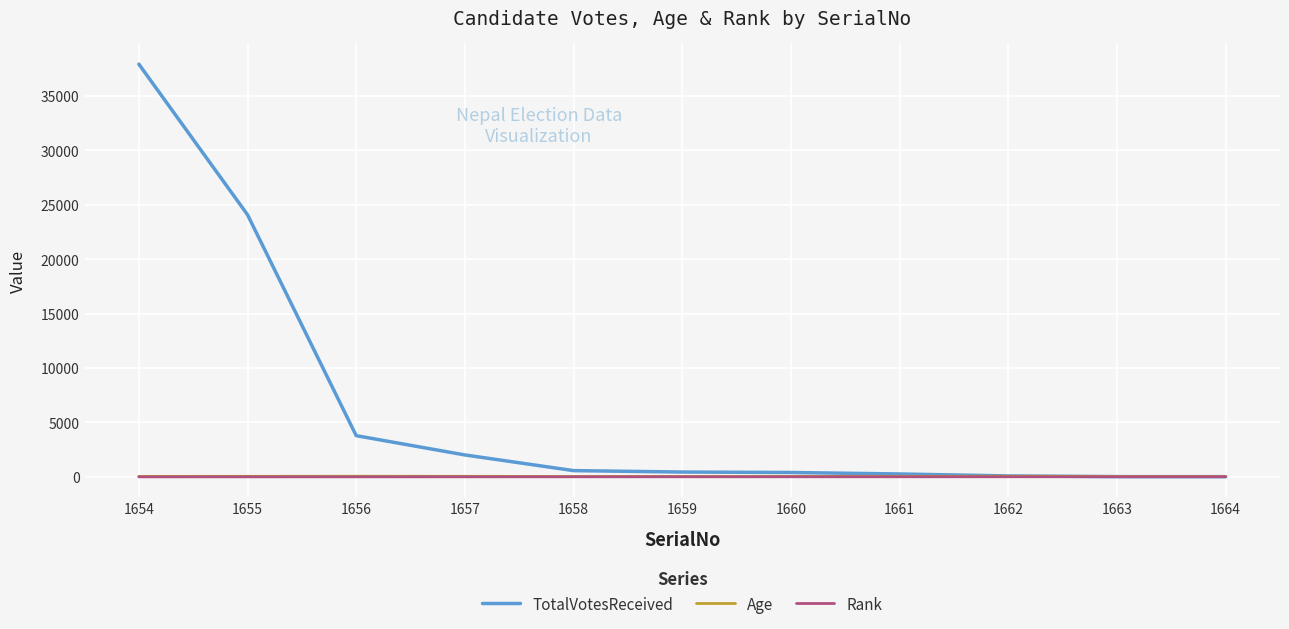

Does the chart have visible grid lines?

Yes